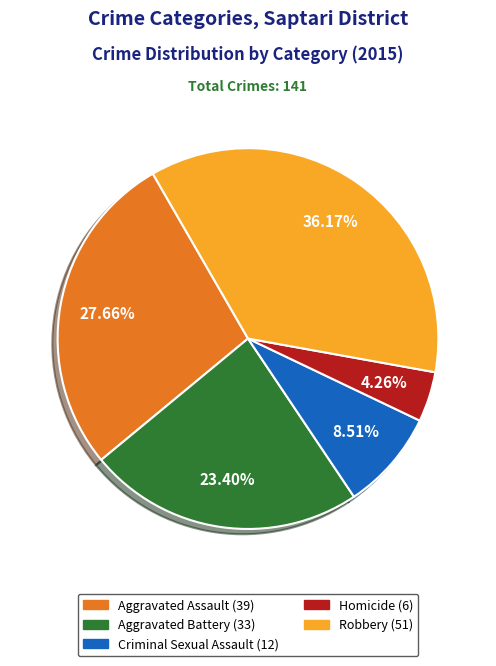

Does Homicide account for over 50% of the chart?

No